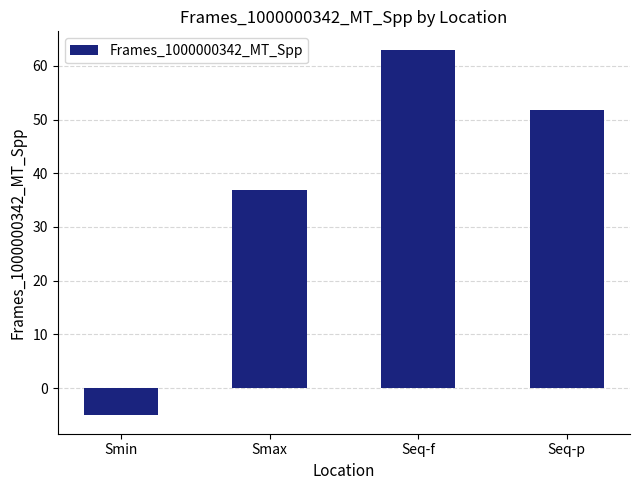

Which has a higher value, Seq-p or Smin?

Seq-p